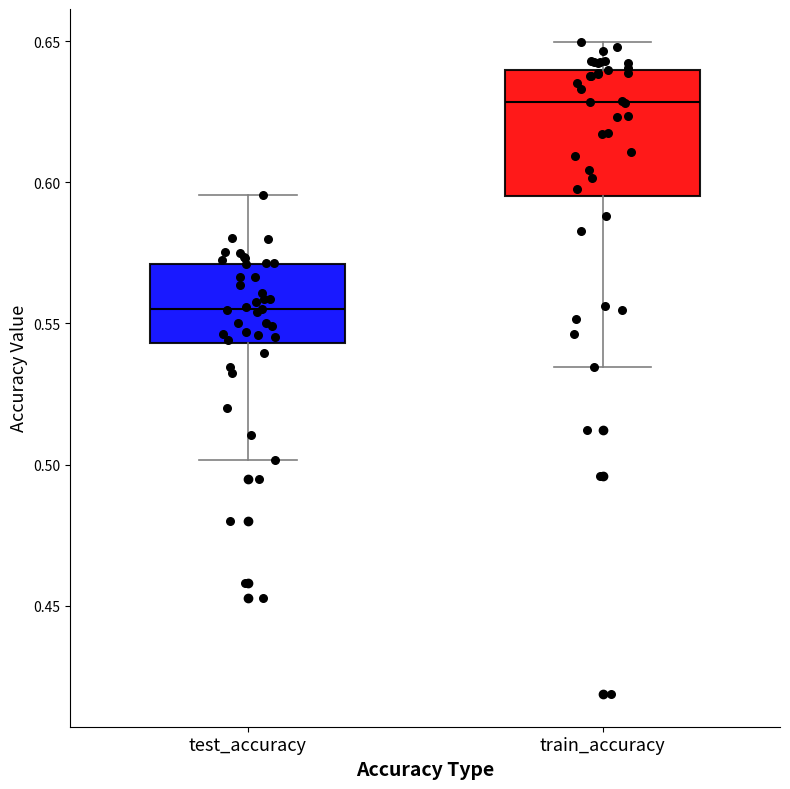

Where does the lower whisker of the box for test_accuracy end on the y-axis? The values are not printed on the chart, so give them approximately, as read against the axis.

0.500